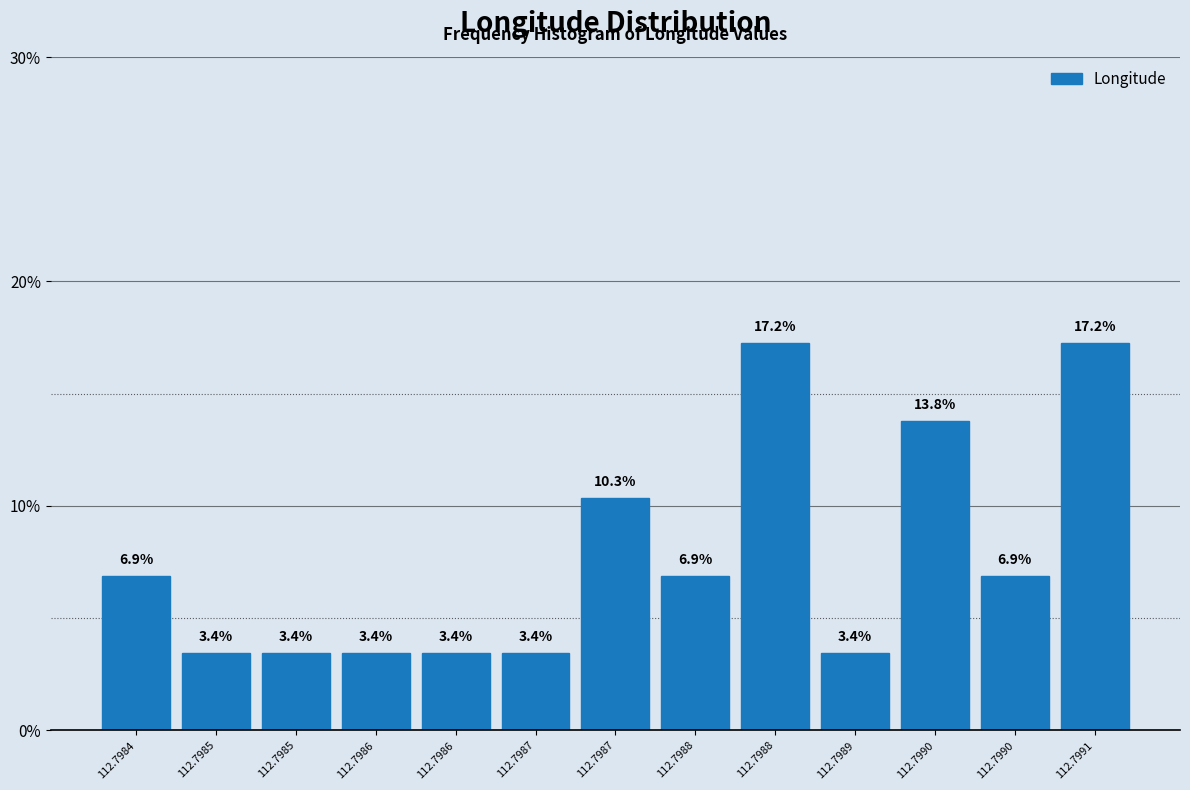

Are the bars horizontal?

No